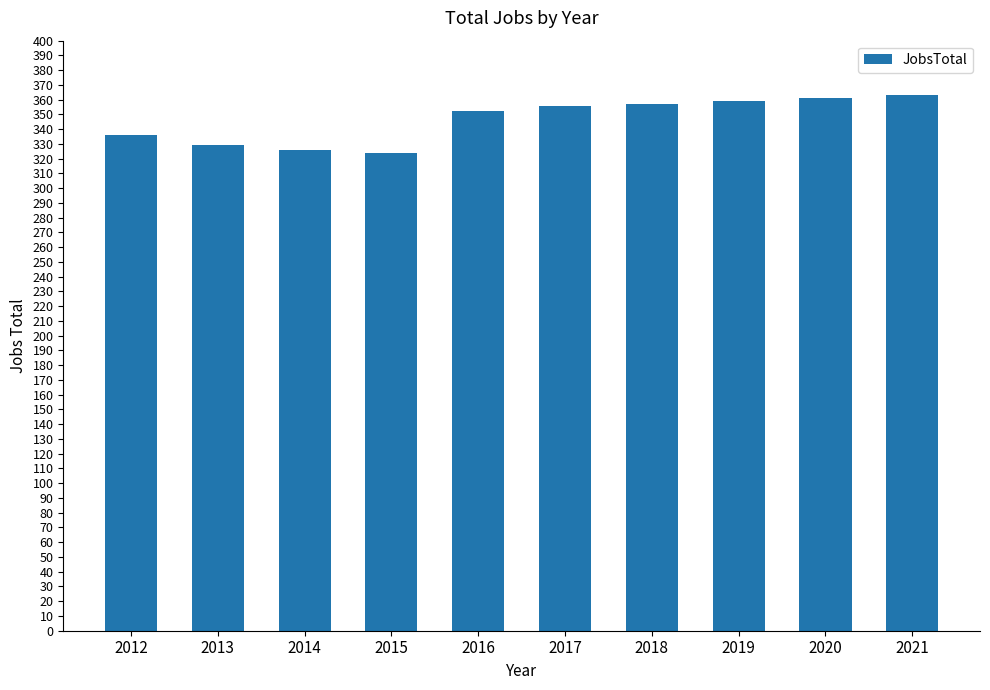

What is the value of the 6th bar from the left?

356